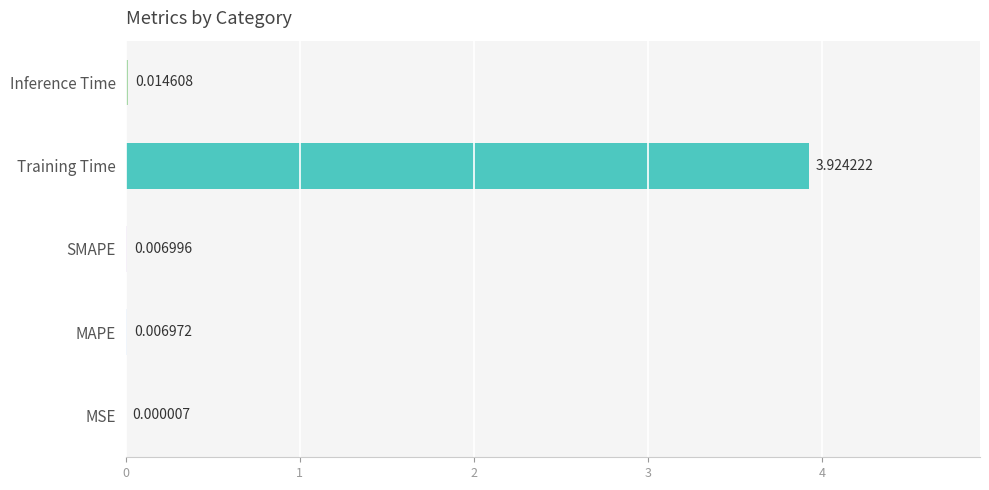

What is the change in value from MSE to Training Time?

+3.9